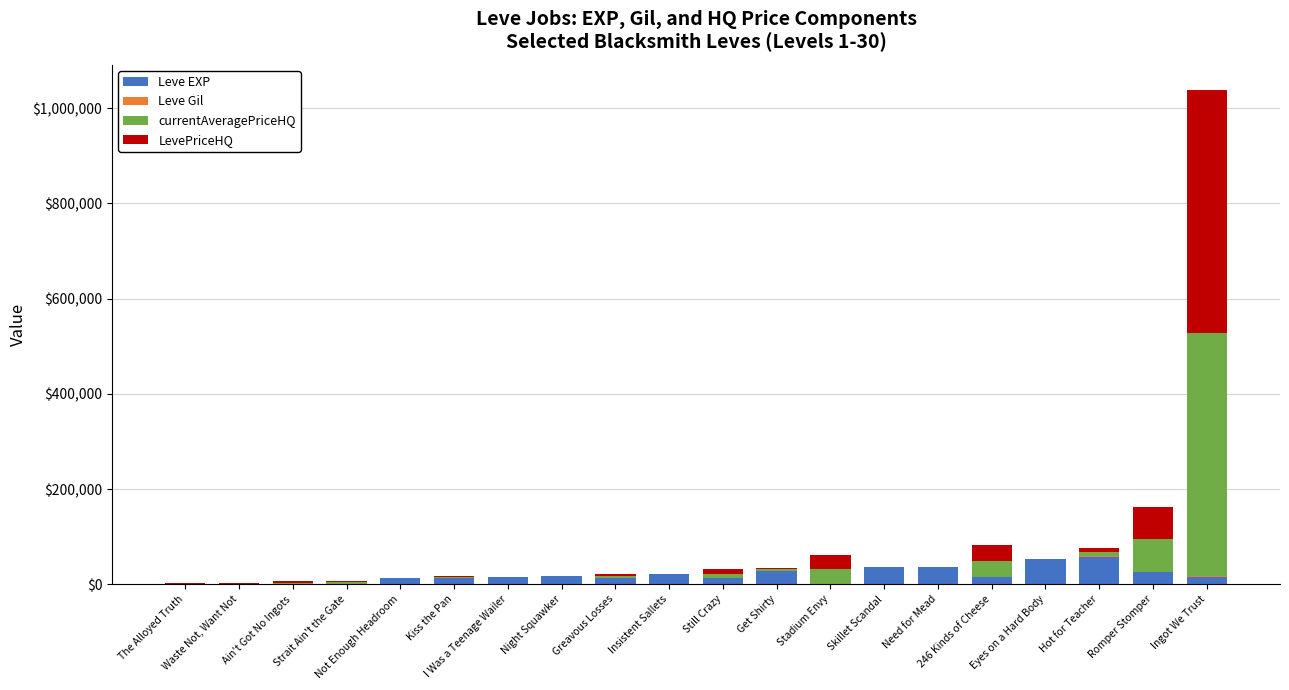

What is the maximum value for Leve EXP?

58010